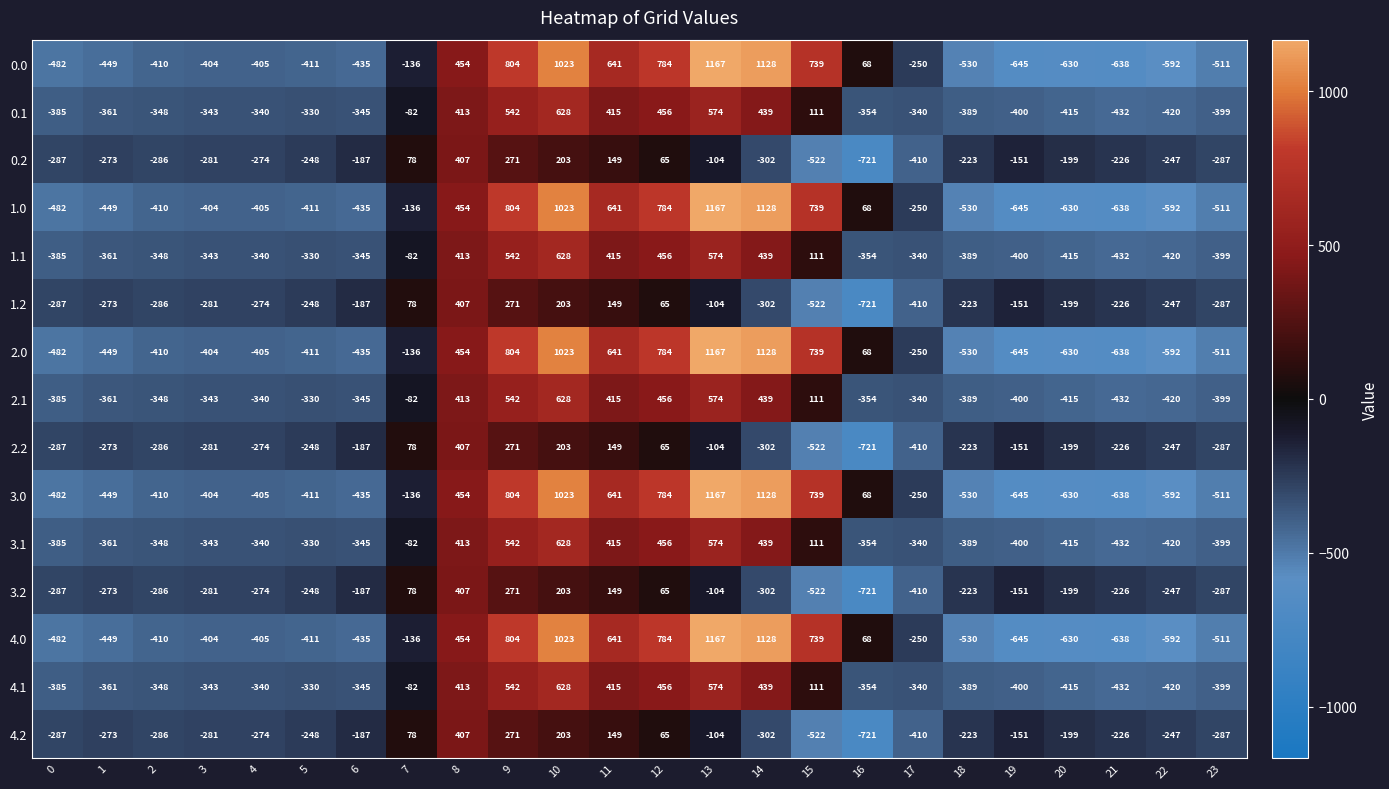

What is the difference between the highest and lowest values at 4?

131